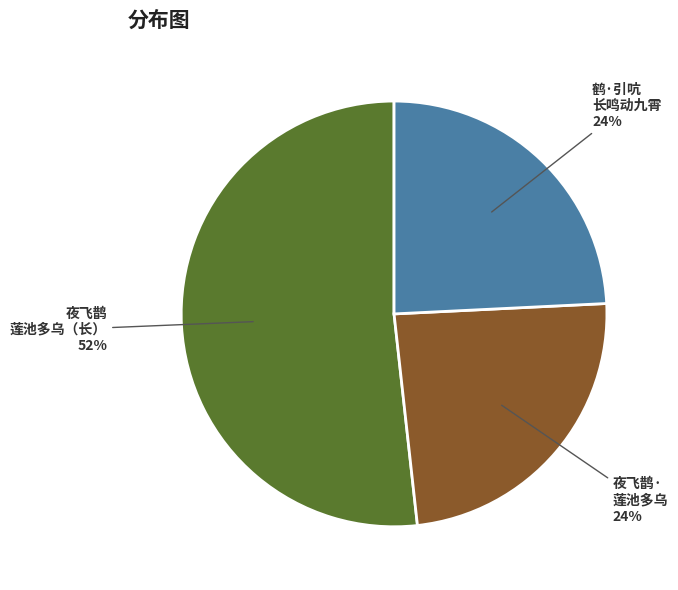

Count the number of slices in the pie.

3